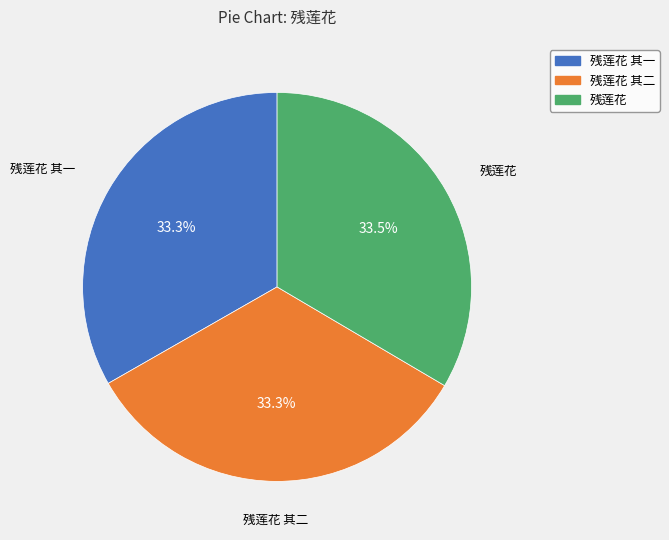

How many slices are in this pie chart?

3